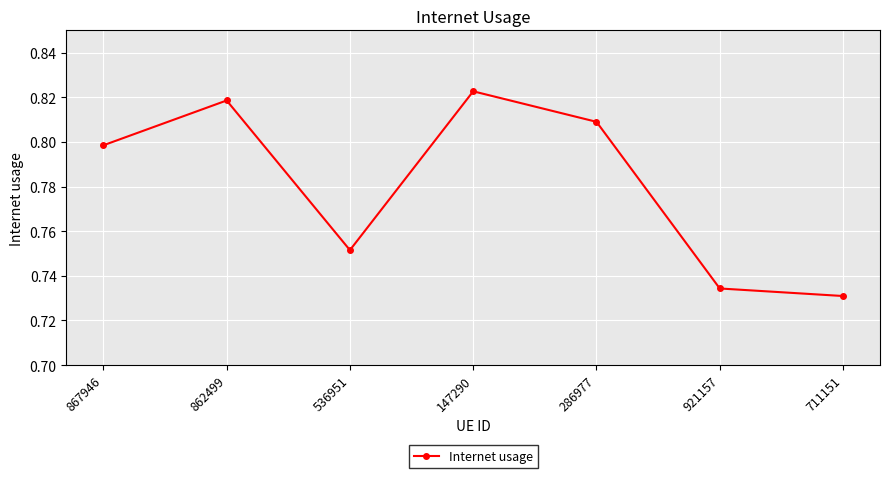

How many points are lower than both their immediate neighbors (excluding endpoints)?

1